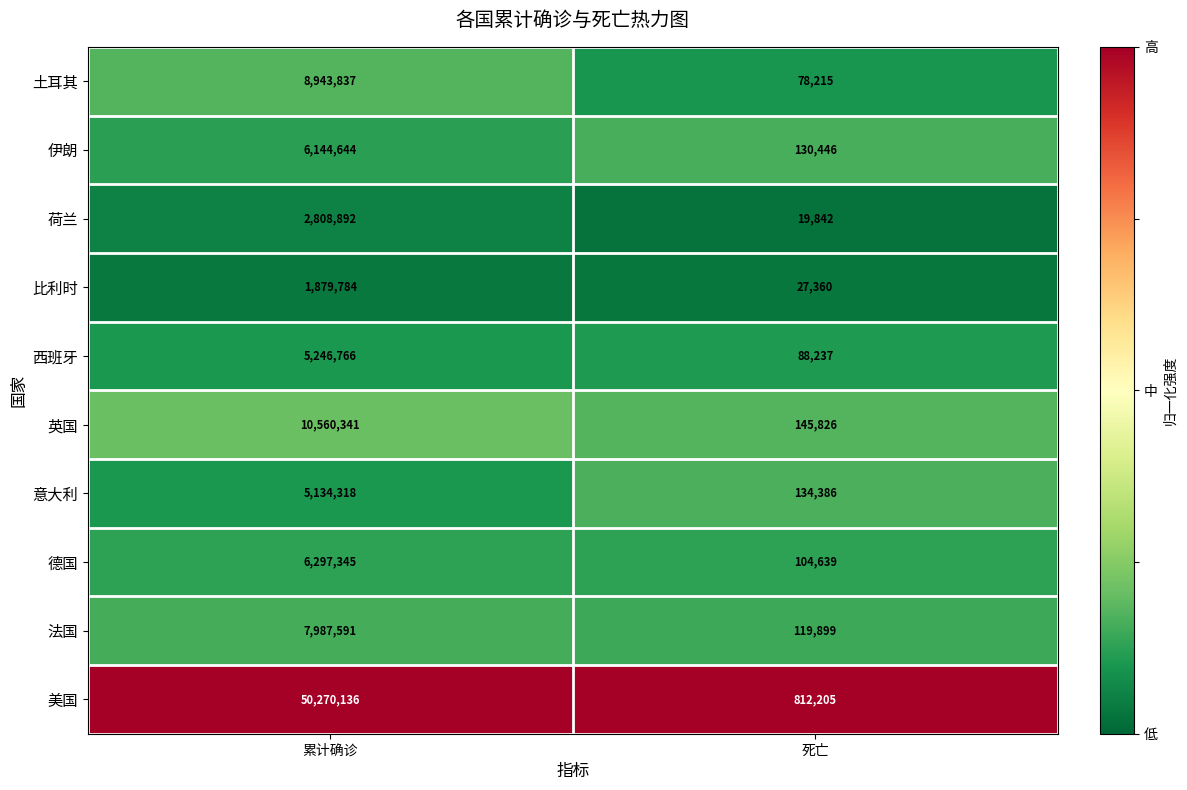

Which series has the widest spread of values?

美国